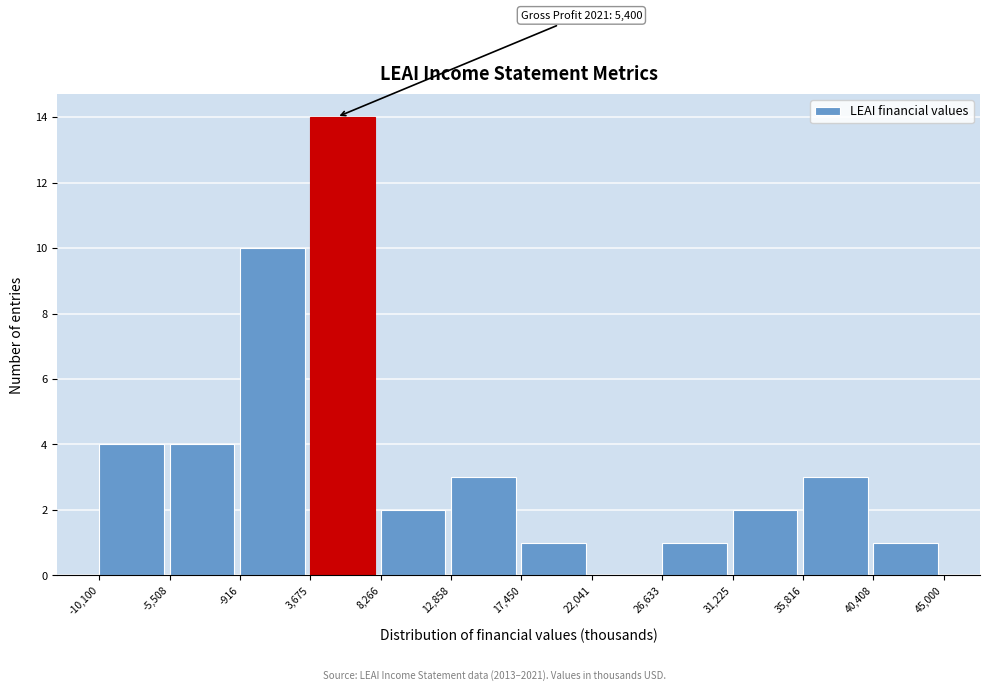

Which range on the x-axis has the tallest bar?

3,675 to 8,266